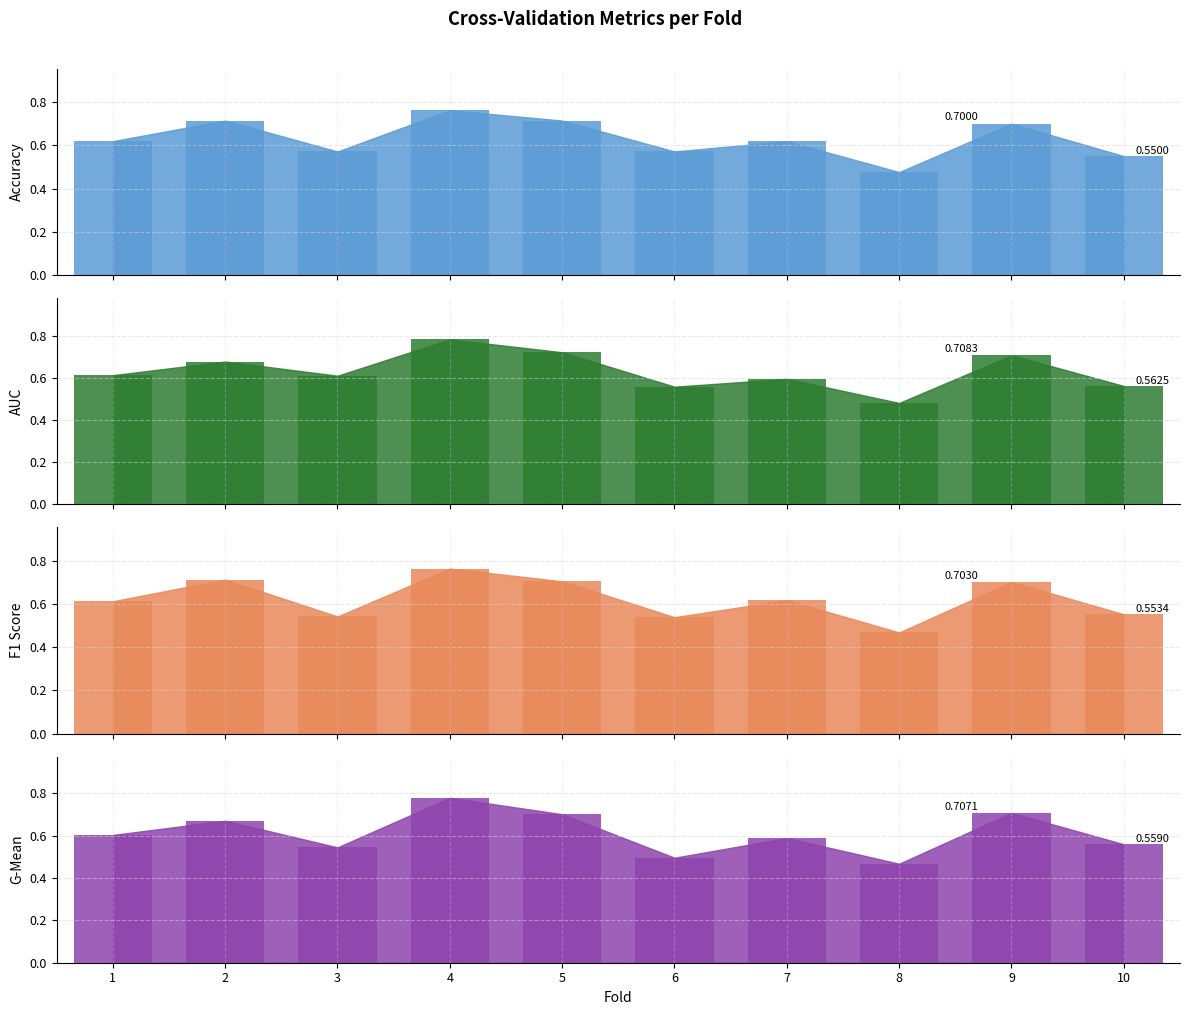

What are all the series names shown in the legend?

accuracy_bar, auc_bar, f1_score_bar, g_mean_bar